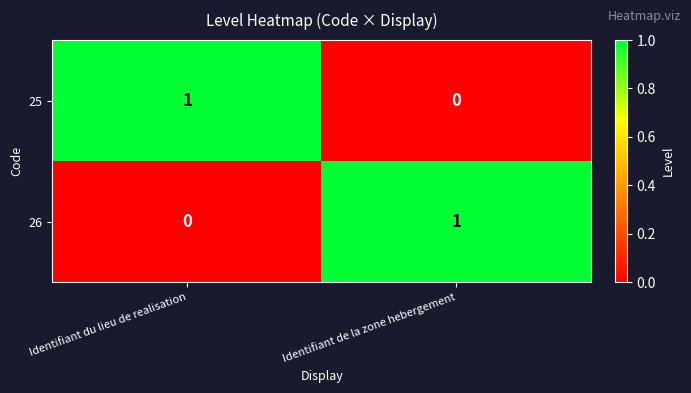

Reading right to left, transcribe all the data shown in this chart.

25: 0	1
26: 1	0